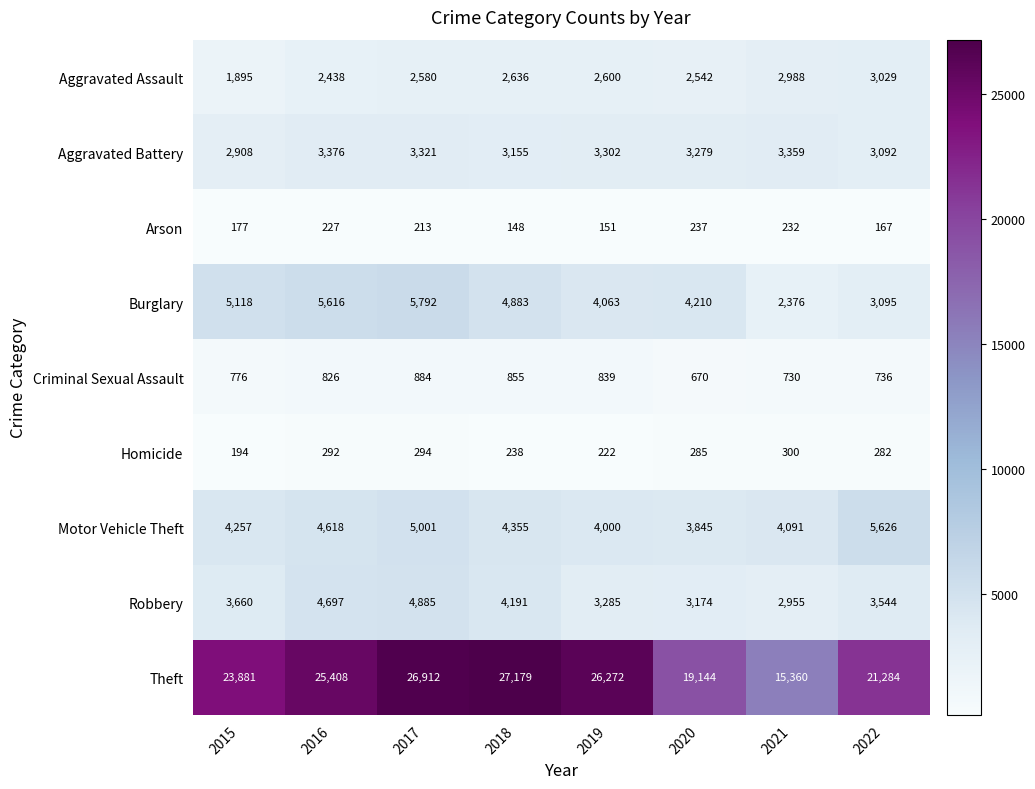

List the series in order of their peak value, lowest first.

Arson, Homicide, Criminal Sexual Assault, Aggravated Assault, Aggravated Battery, Robbery, Motor Vehicle Theft, Burglary, Theft